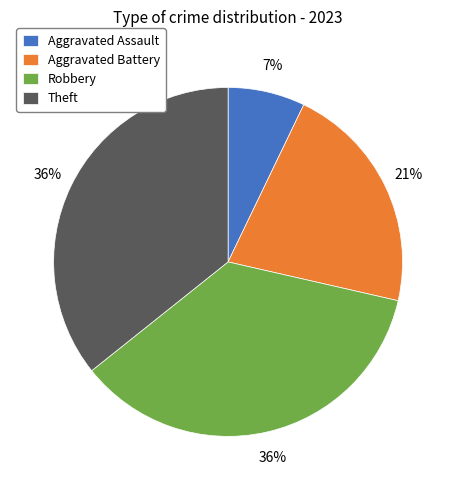

Is the sum of Theft and Robbery greater than half?

Yes